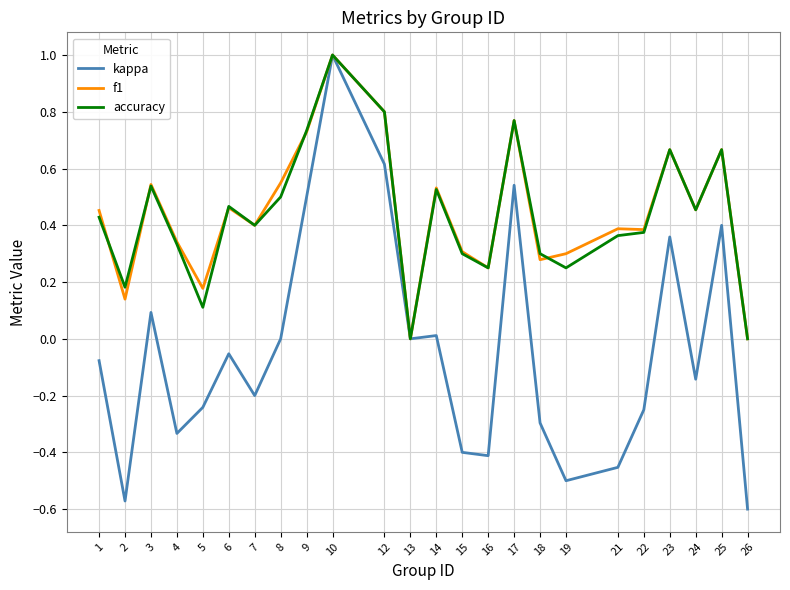

Between 1 and 8, which series saw the biggest shift?

f1